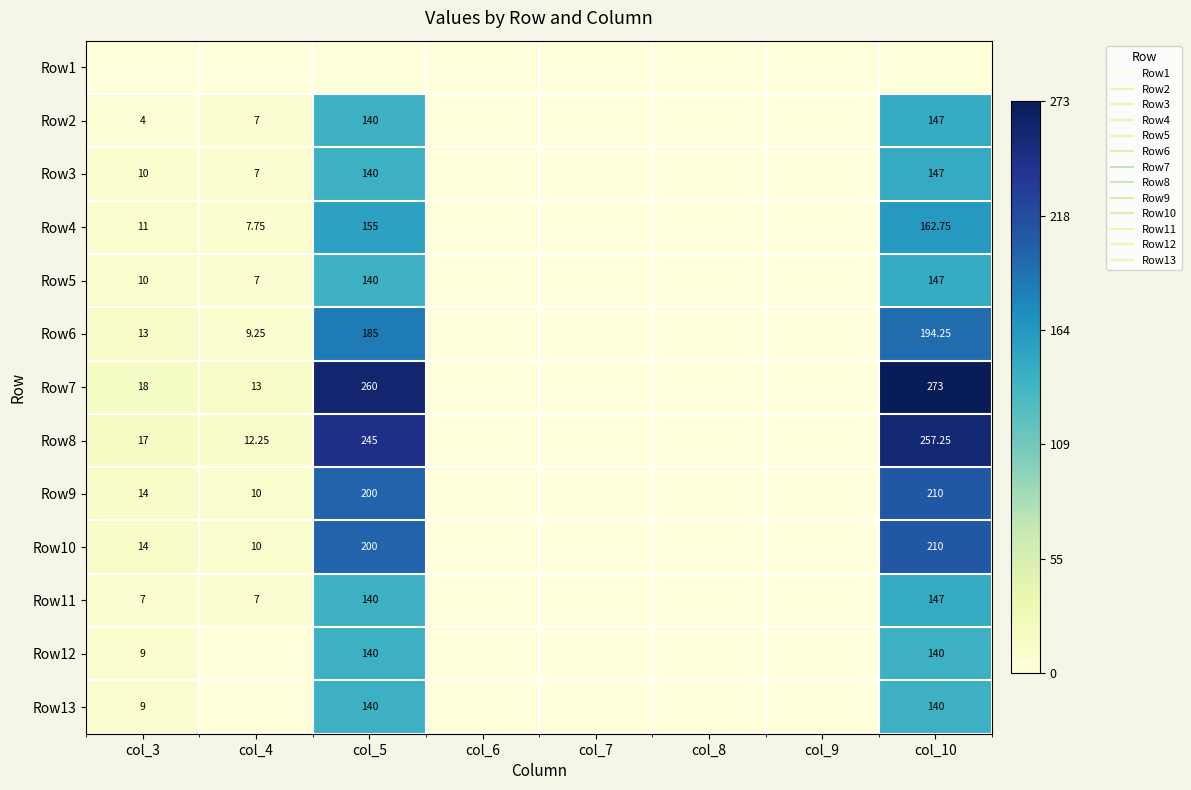

The Row13 series shows 0.0 at col_9. True or false?

True